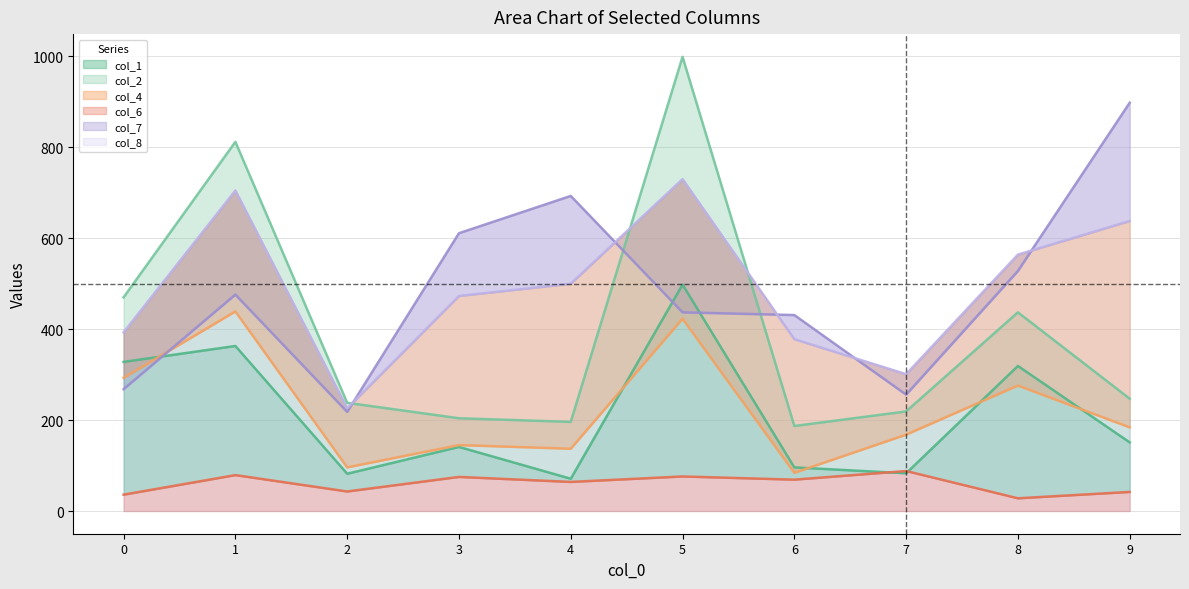

True or false: col_6 and col_8 intersect in this chart.

False